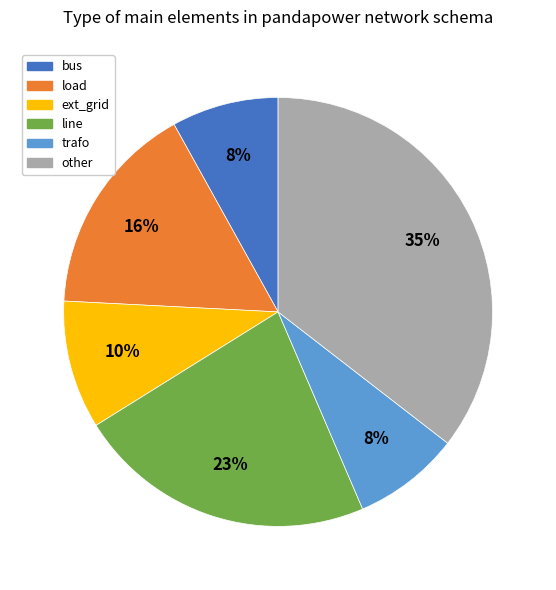

To the nearest percent, what is the difference between the trafo and ext_grid slice percentages?

2%